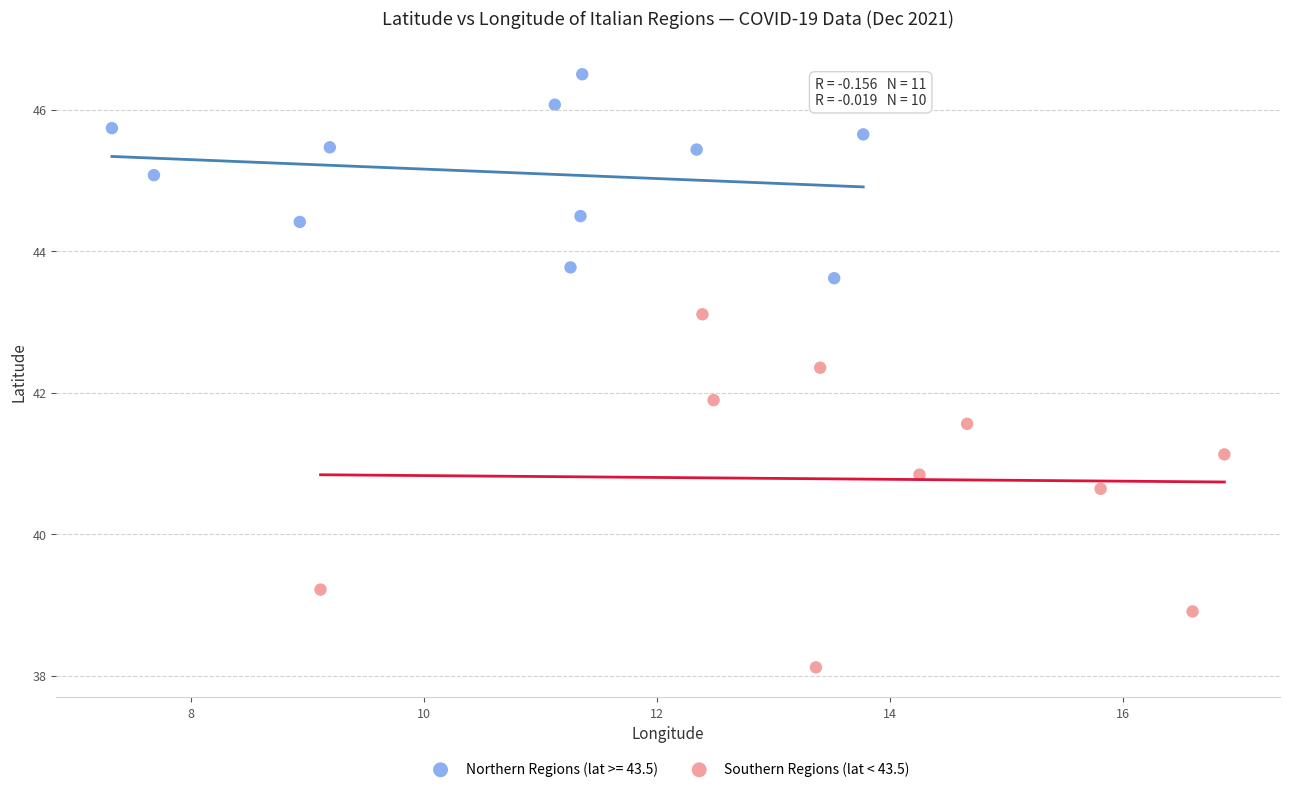

Which series reaches the maximum Y coordinate?

Northern Regions (lat >= 43.5)